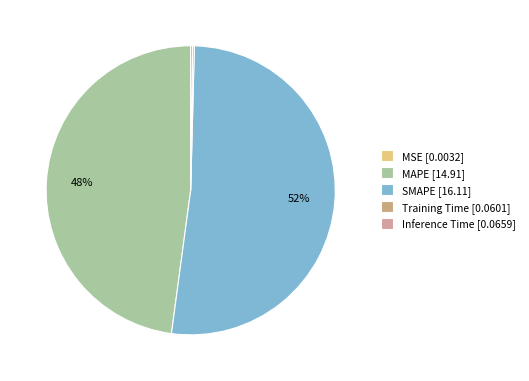

What is the largest slice in the pie chart?

SMAPE